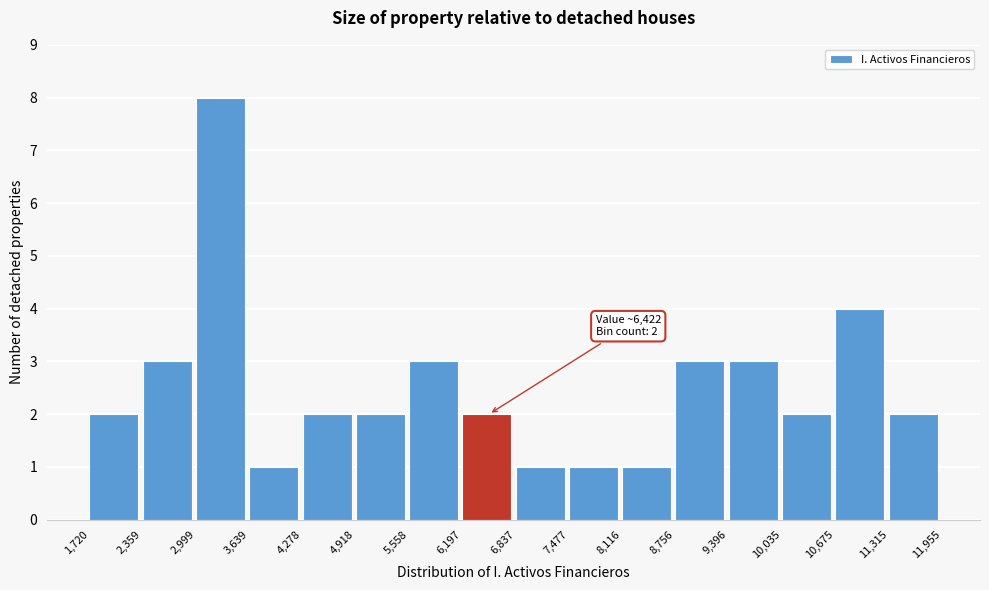

Over which range of the x-axis is the bar tallest?

2,999 to 3,639